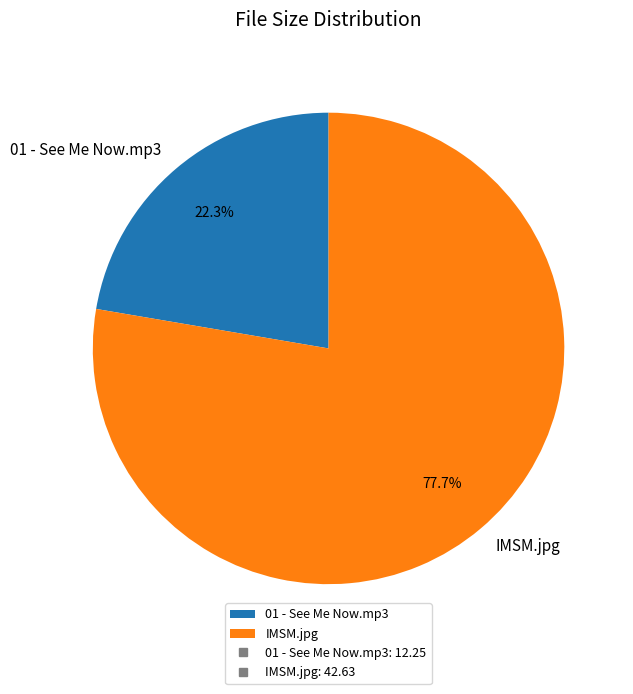

Rank the categories by value from highest to lowest.

IMSM.jpg, 01 - See Me Now.mp3